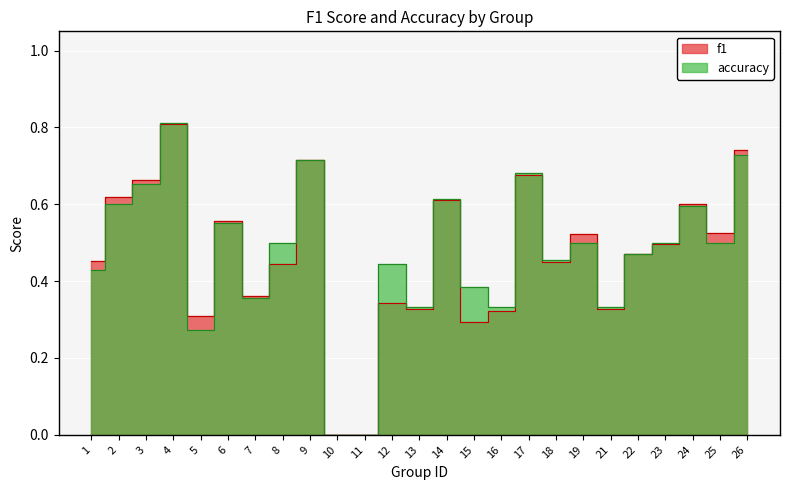

At which category does accuracy reach its first local peak?

4